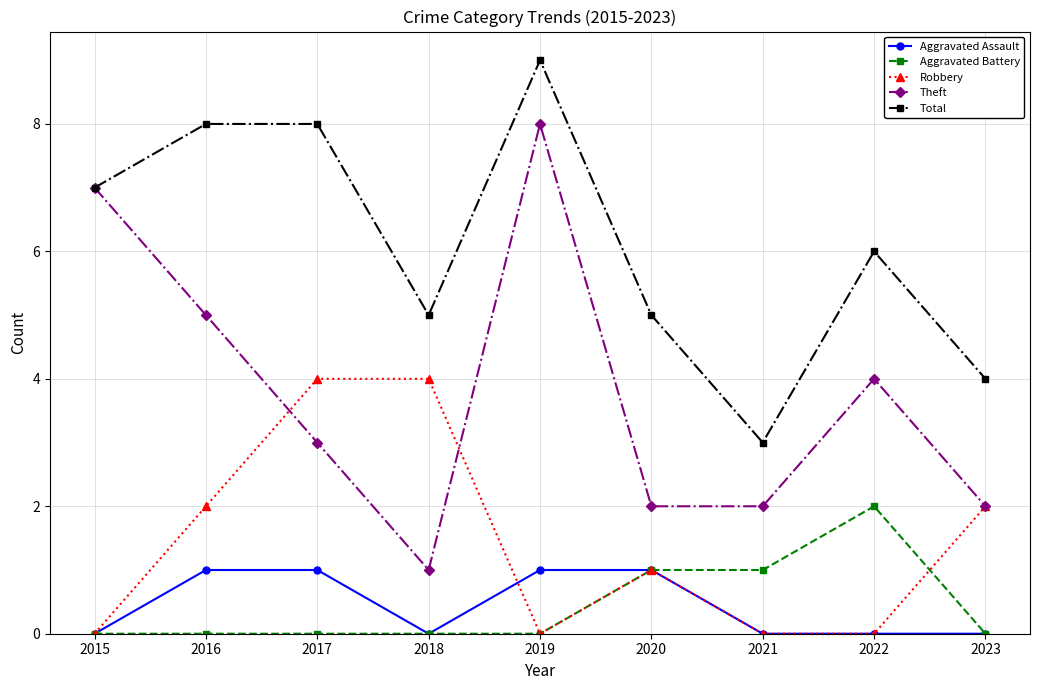

What is the value of the Theft point at the 5th from the left?

8